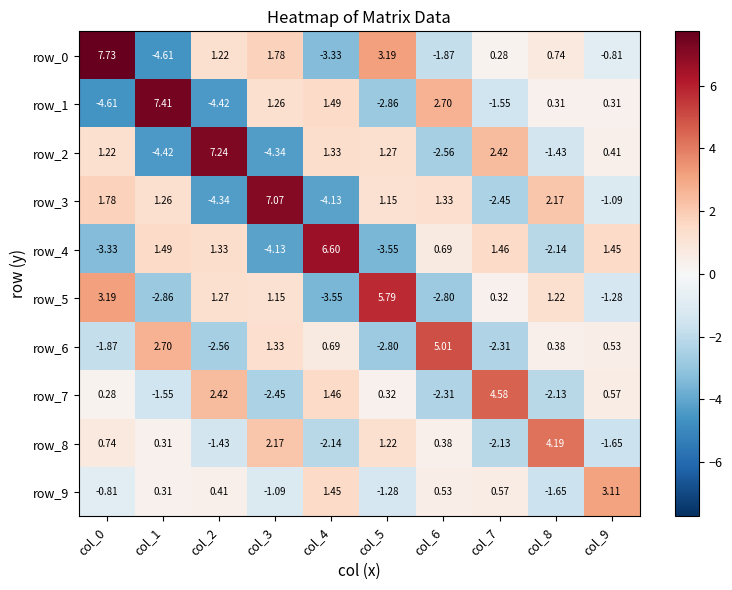

The row_8 series shows 7.4 at col_8. True or false?

False